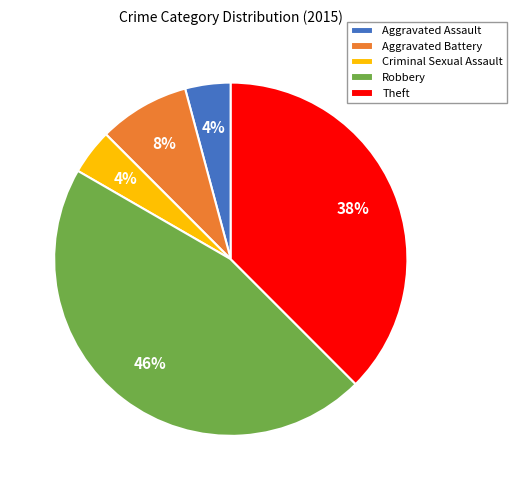

What is the ratio of the value at Criminal Sexual Assault to the value at Aggravated Battery?

0.5